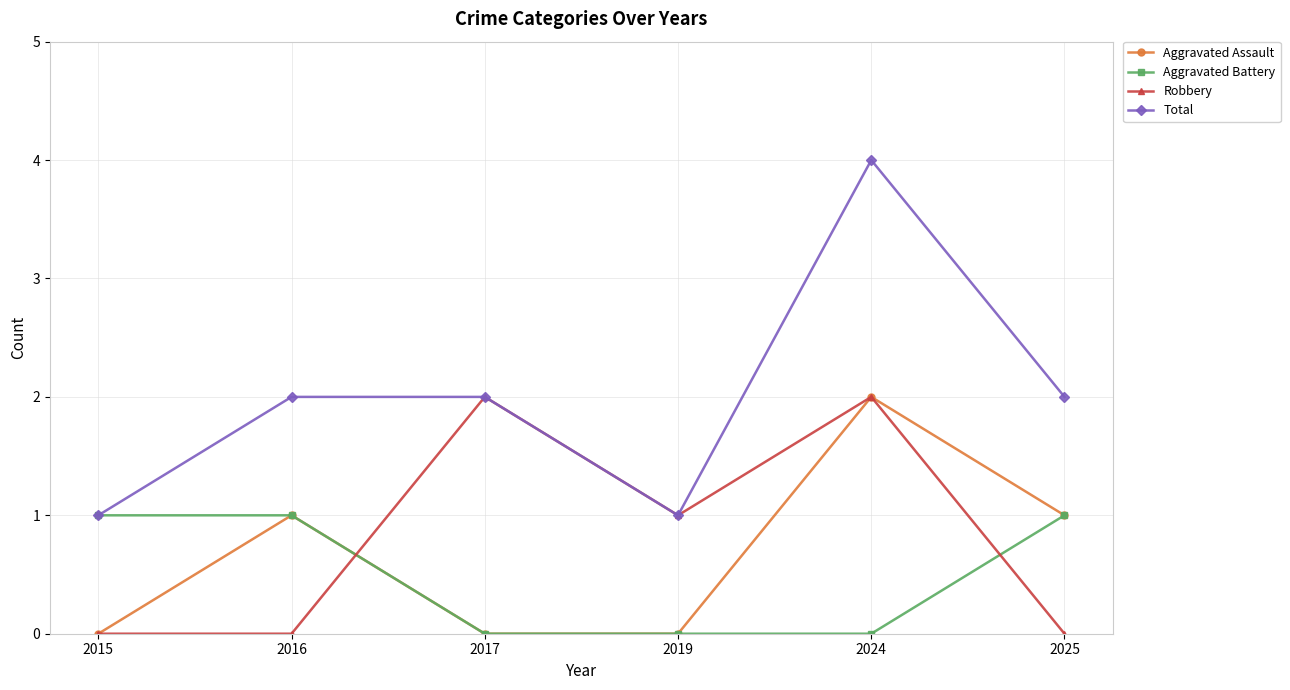

How many Aggravated Assault values are between 0 and 1?

5